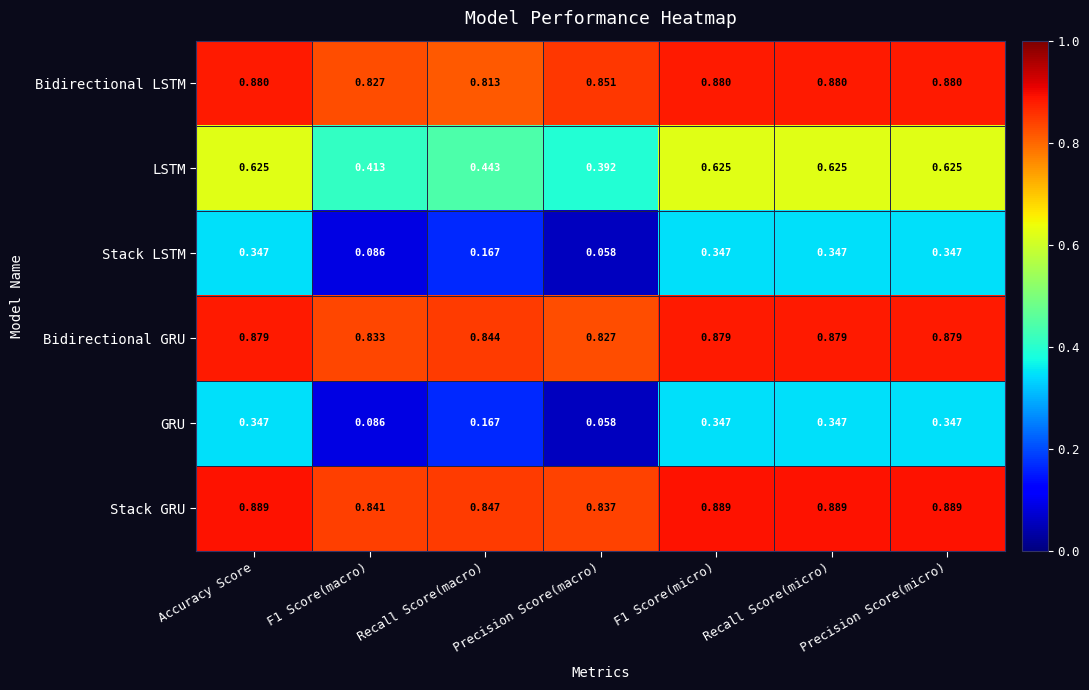

Where is Stack LSTM nearest to the value 0?

Precision Score(macro)